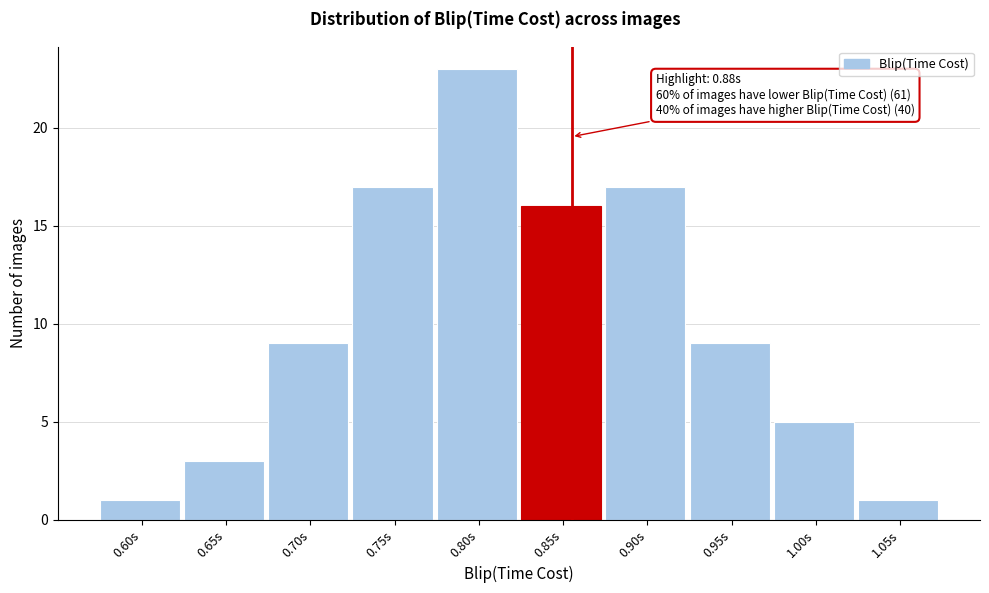

Reading left to right, transcribe all the data shown in this chart.

1	3	9	17	23	16	17	9	5	1